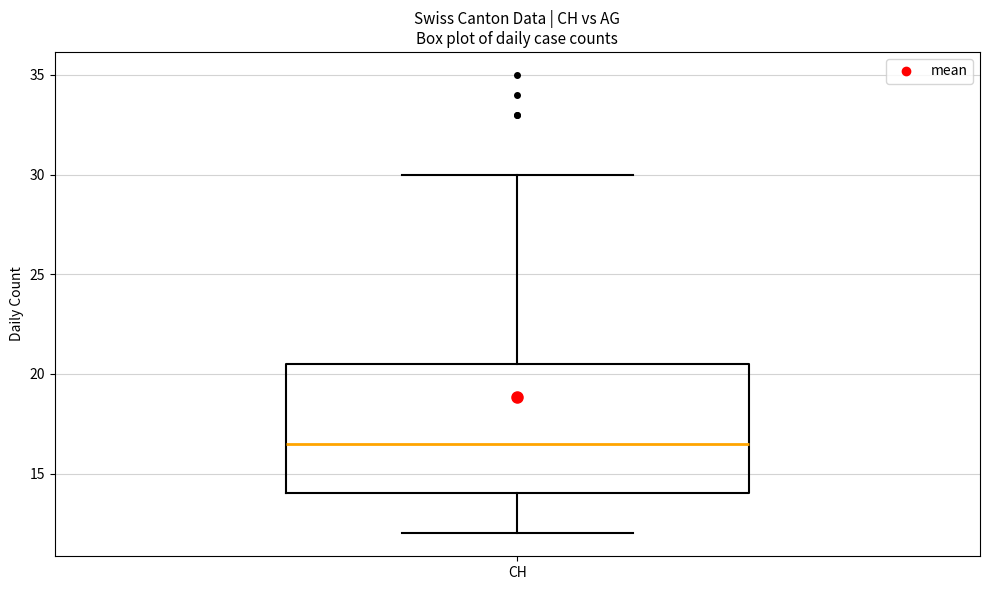

Transcribe this box plot: give where the median line is, the range the box spans, and where the two whiskers end, as read against the y-axis. The values are not printed on the chart, so give them approximately, as read against the axis.

median 16.5, box 14.0 to 20.5, whiskers 12.0 to 30.0